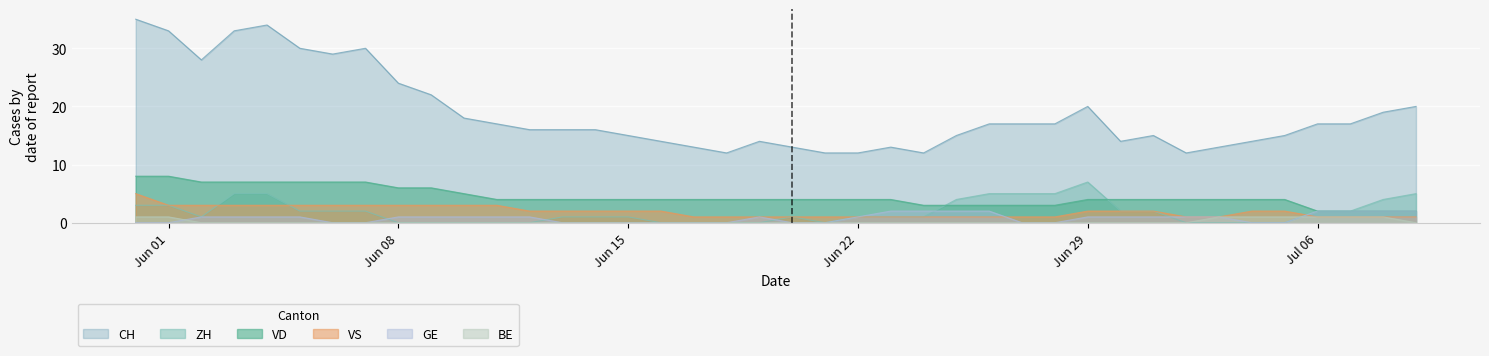

The GE series shows 0 at 2020-06-20. True or false?

True